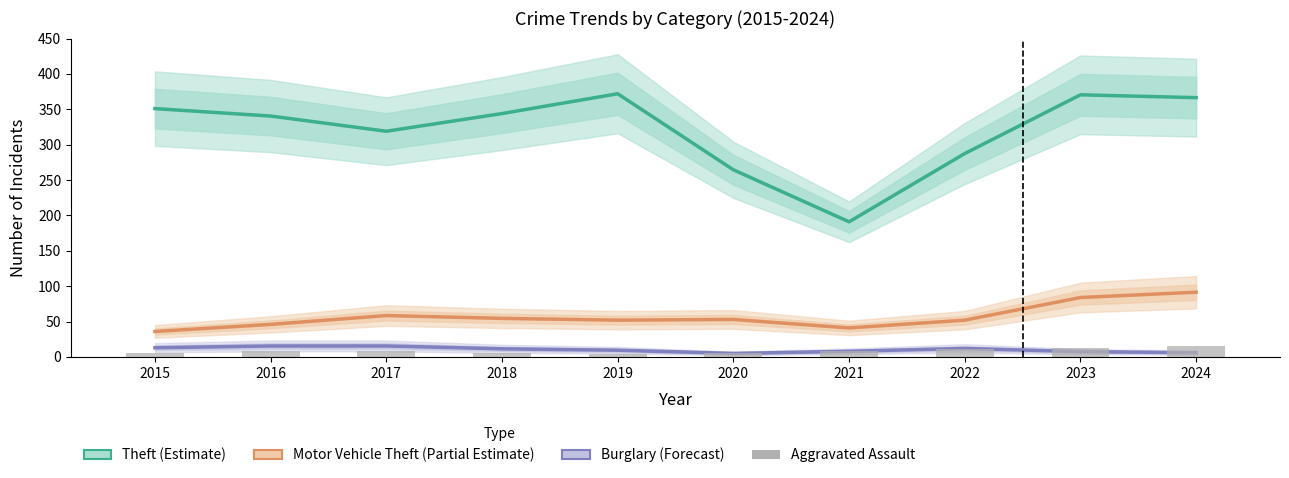

True or false: Aggravated Assault has a value of 6.0 at 2020.

True